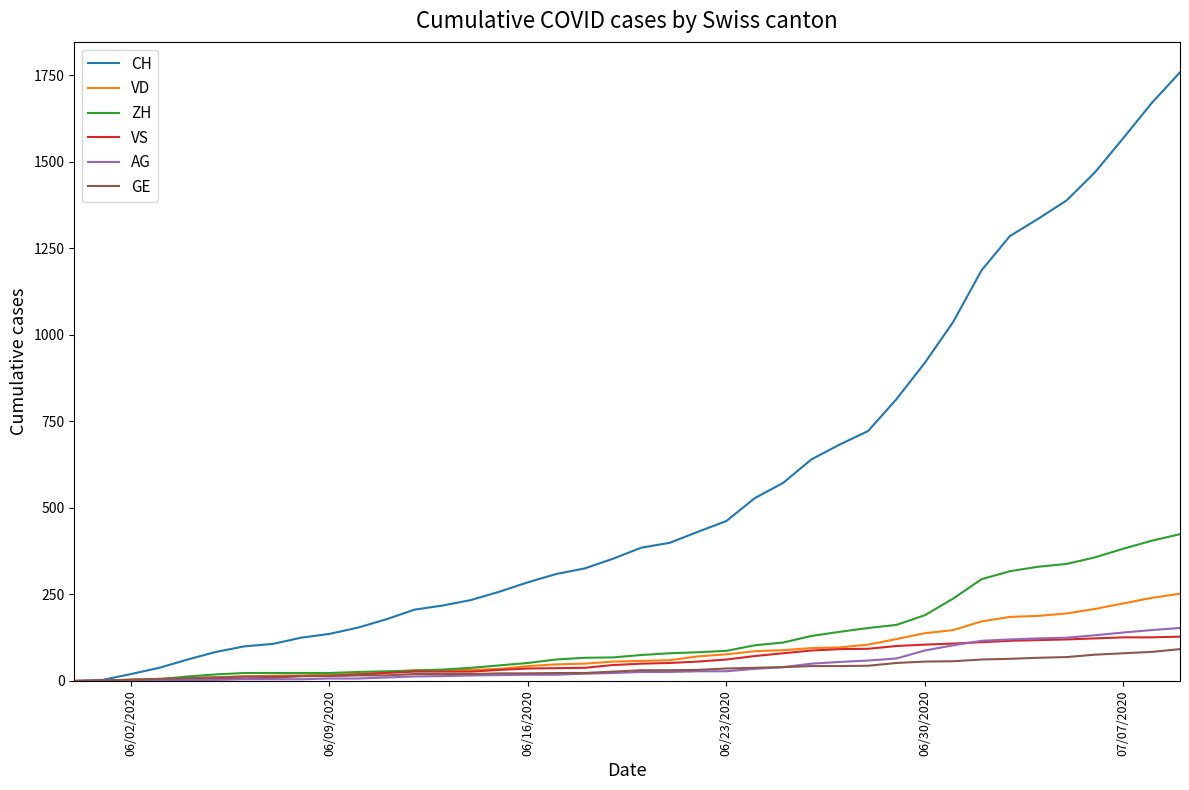

What is the highest value of the ZH series?

424